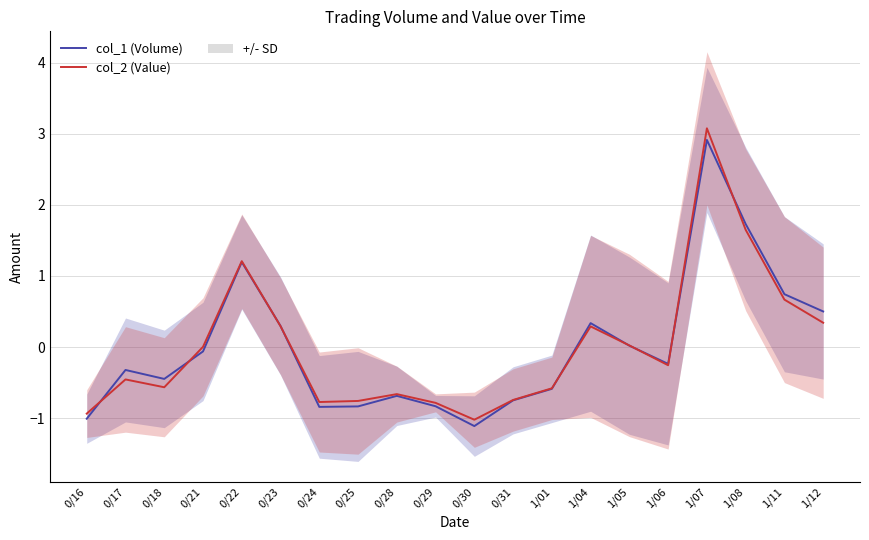

What are all the series names shown in the legend?

col_1 (Volume), col_2 (Value)